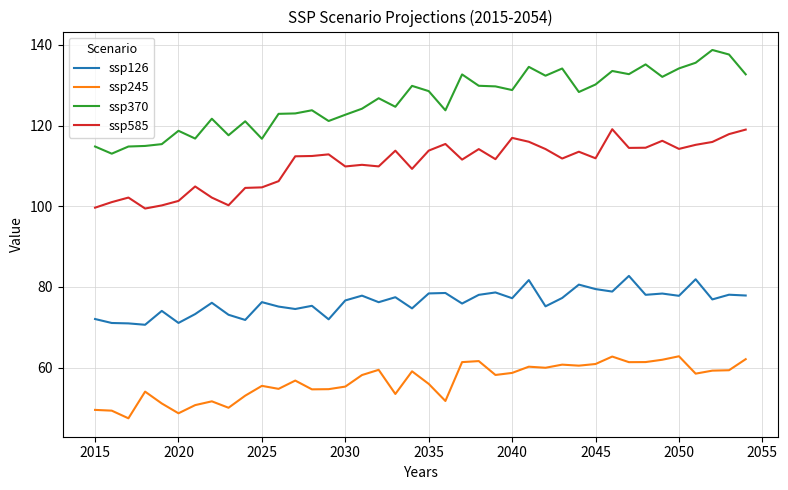

What is the maximum value for ssp126?

82.7